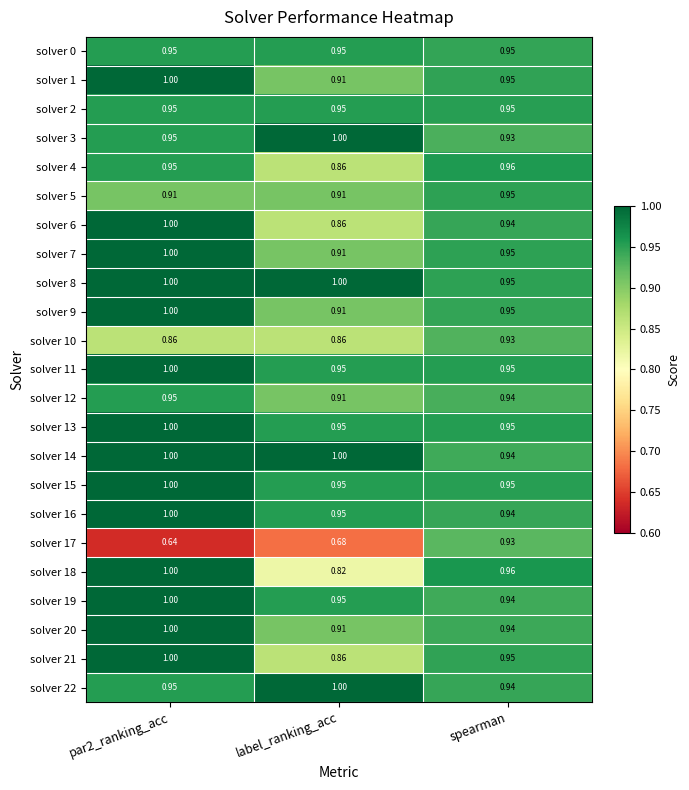

Is the value of solver 19 at spearman greater than the value of solver 6 at label_ranking_acc?

Yes